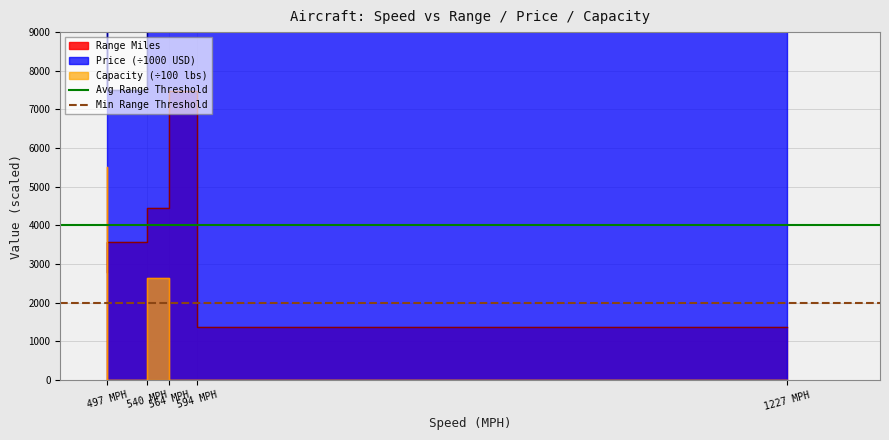

What is the average value of the Avg Range Threshold series?

4000